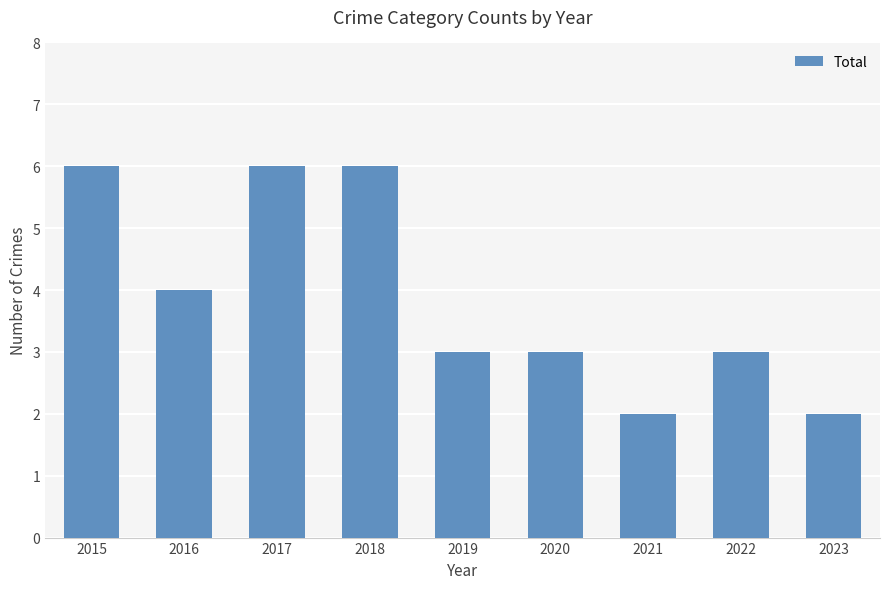

What is the difference between the second highest and minimum values?

4